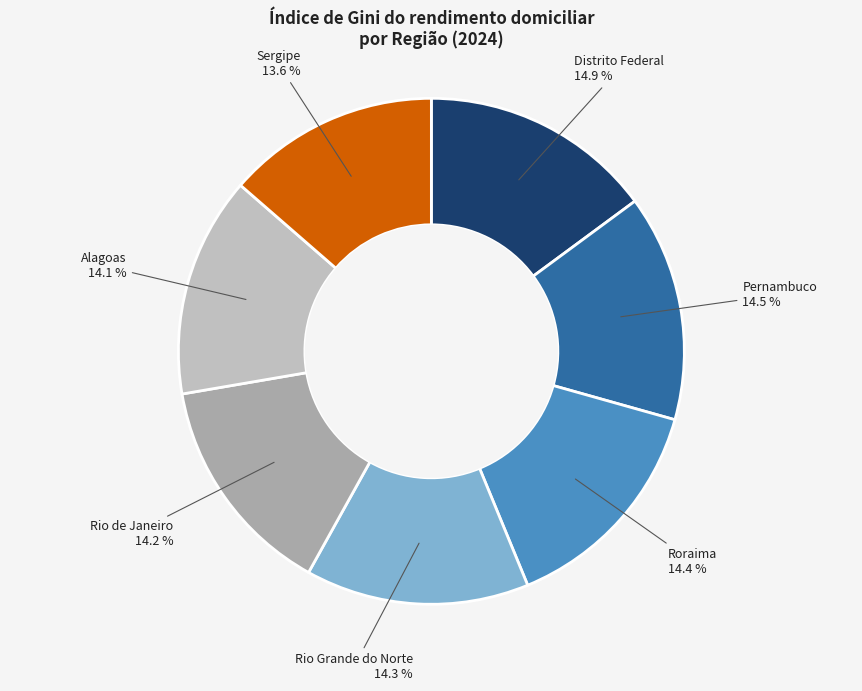

Which slice is the largest?

Distrito Federal